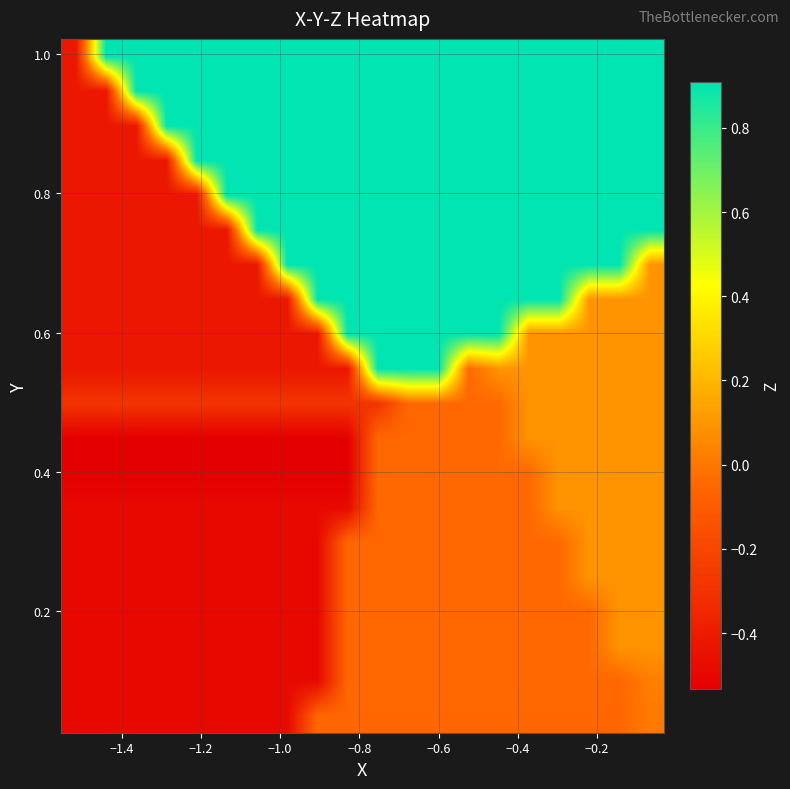

At how many categories does at least one series exceed 0?

19